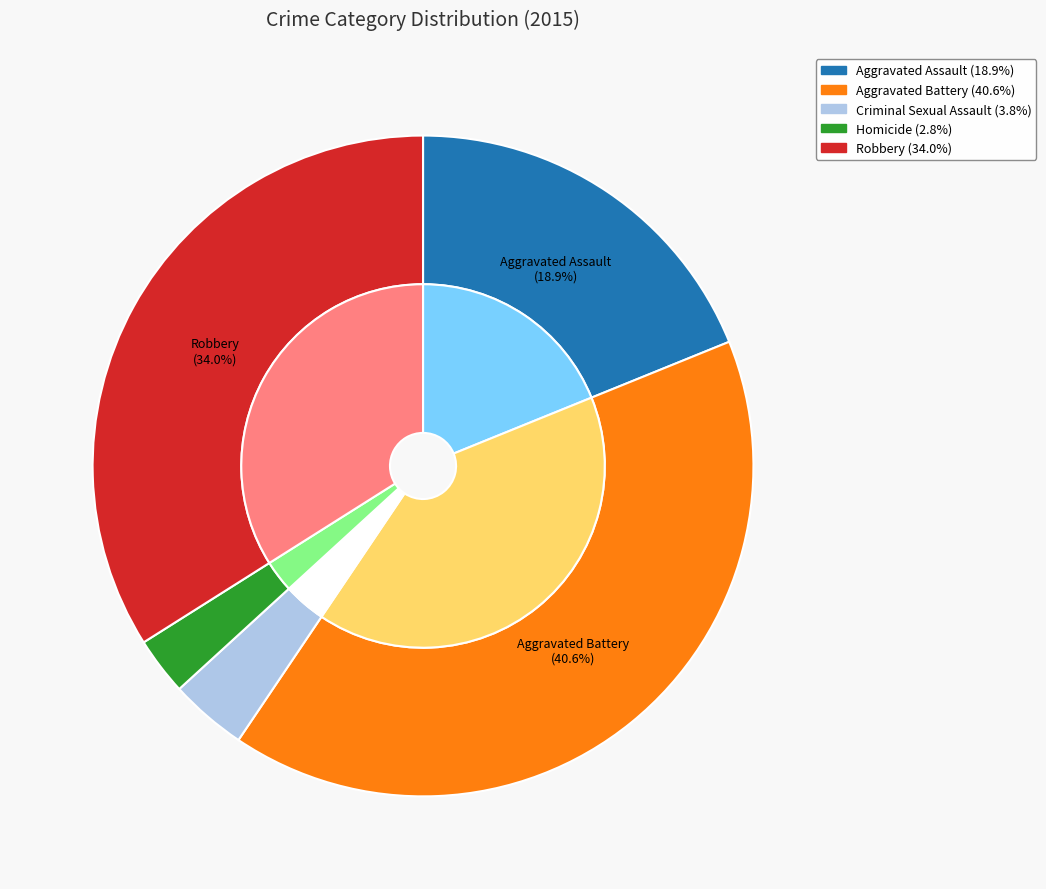

Does any single category account for the majority?

No